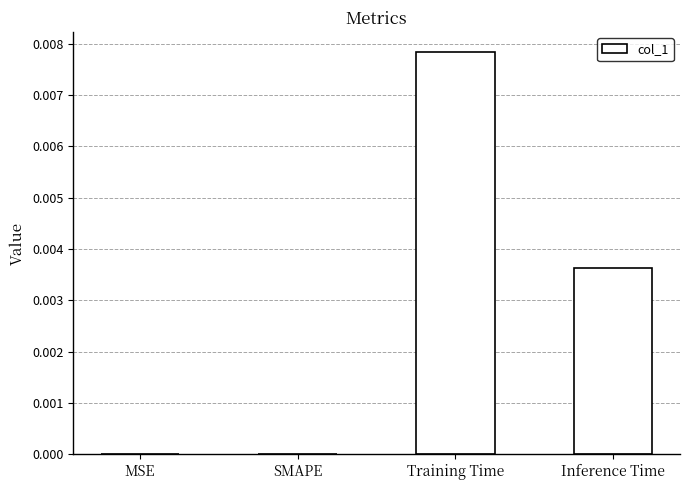

Are the bars horizontal?

No